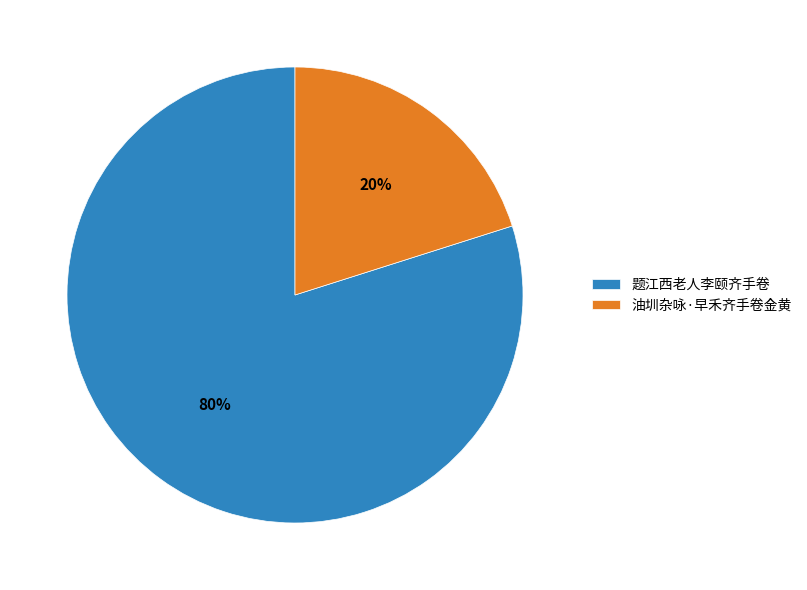

Approximately how many times larger is the value at 题江西老人李颐齐手卷 compared to 油圳杂咏·早禾齐手卷金黄?

4.0